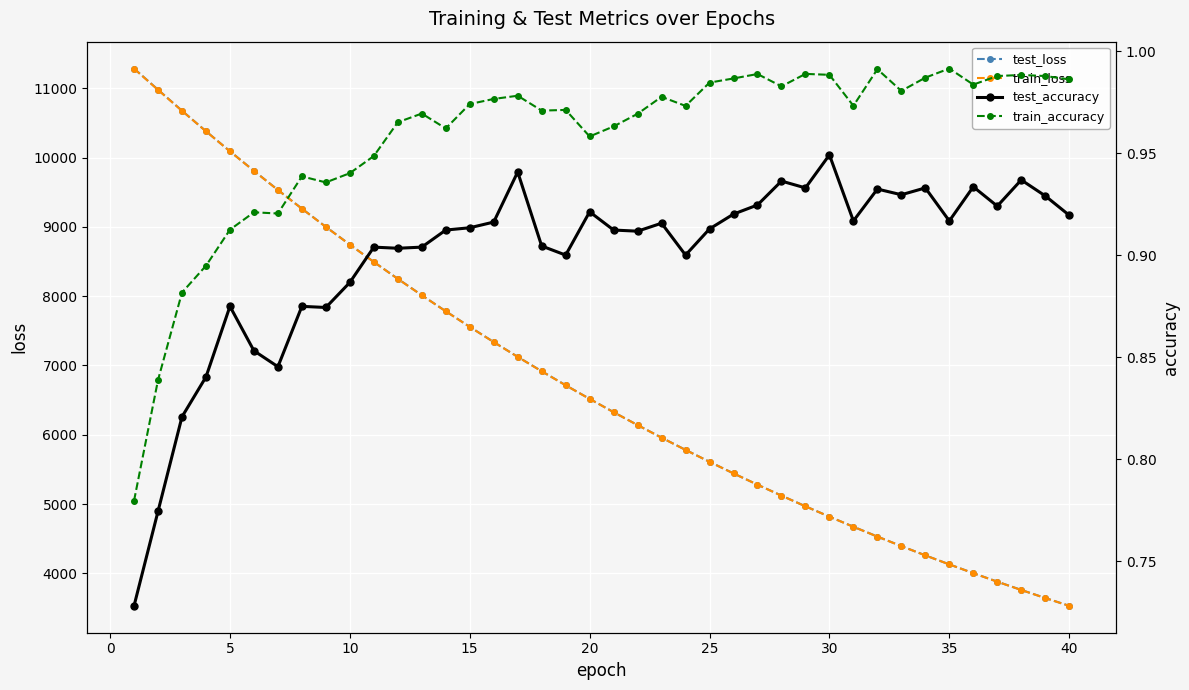

What are all the series names shown in the legend?

test_loss, train_loss, test_accuracy, train_accuracy